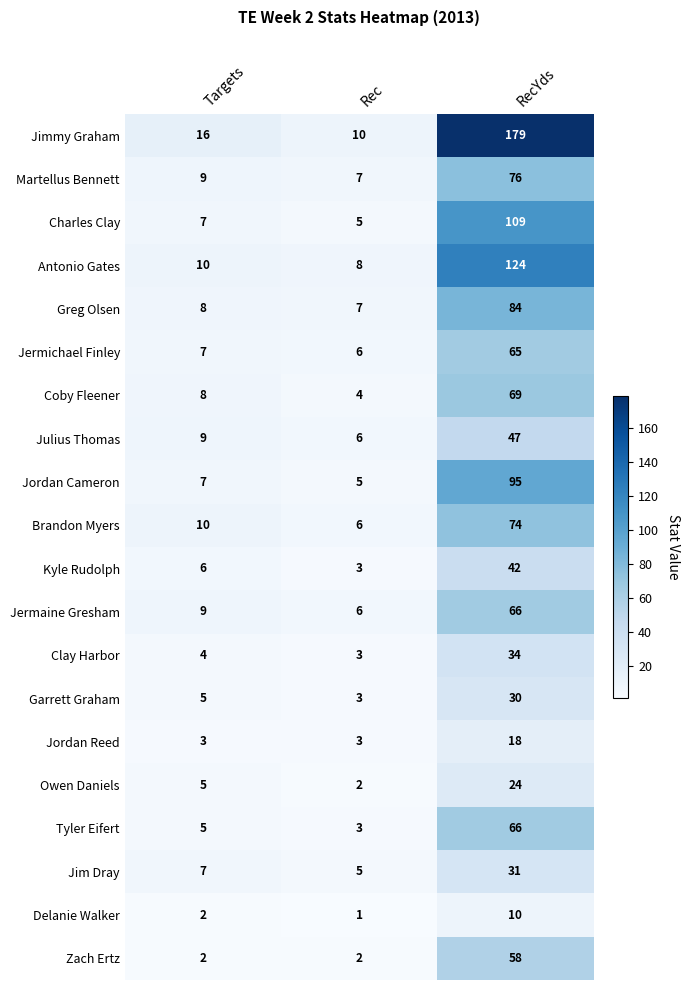

The value of Jordan Cameron at Targets is 2. True or false?

False